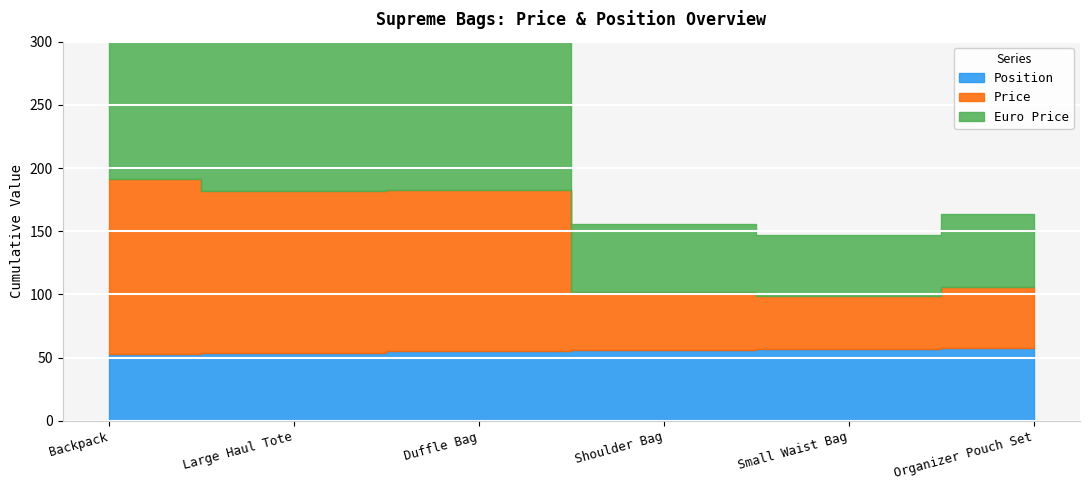

Reading right to left, what are all the values shown in this chart?

Price: 48	42	46	128	128	138
Euro Price: 58	48	54	148	148	158
Position: 58	57	56	55	54	53
Sale Price: 0	0	0	0	0	0
Euro Sale Price: 0	0	0	0	0	0